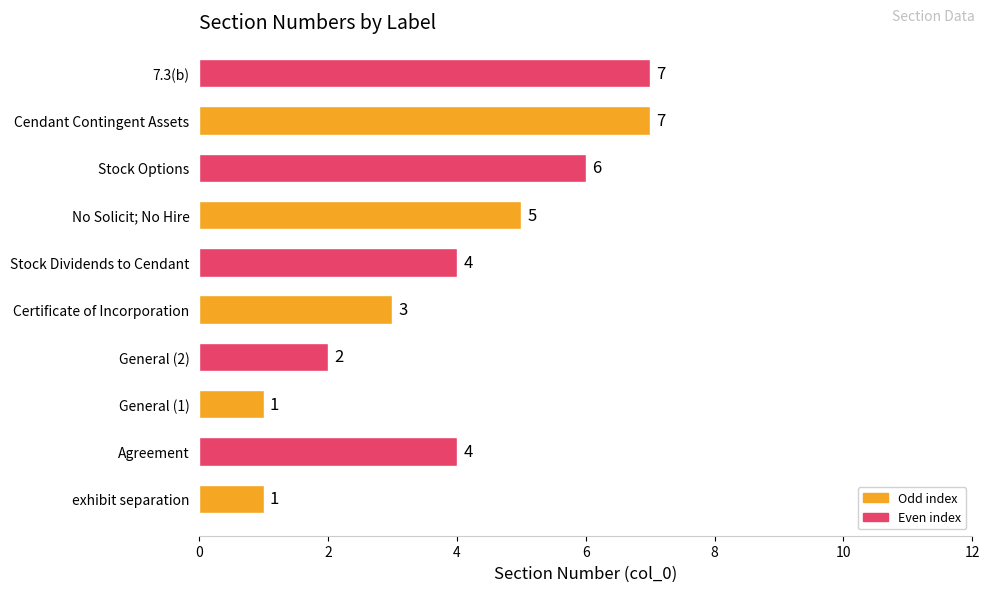

Which has a higher value, Cendant Contingent Assets or Certificate of Incorporation?

Cendant Contingent Assets